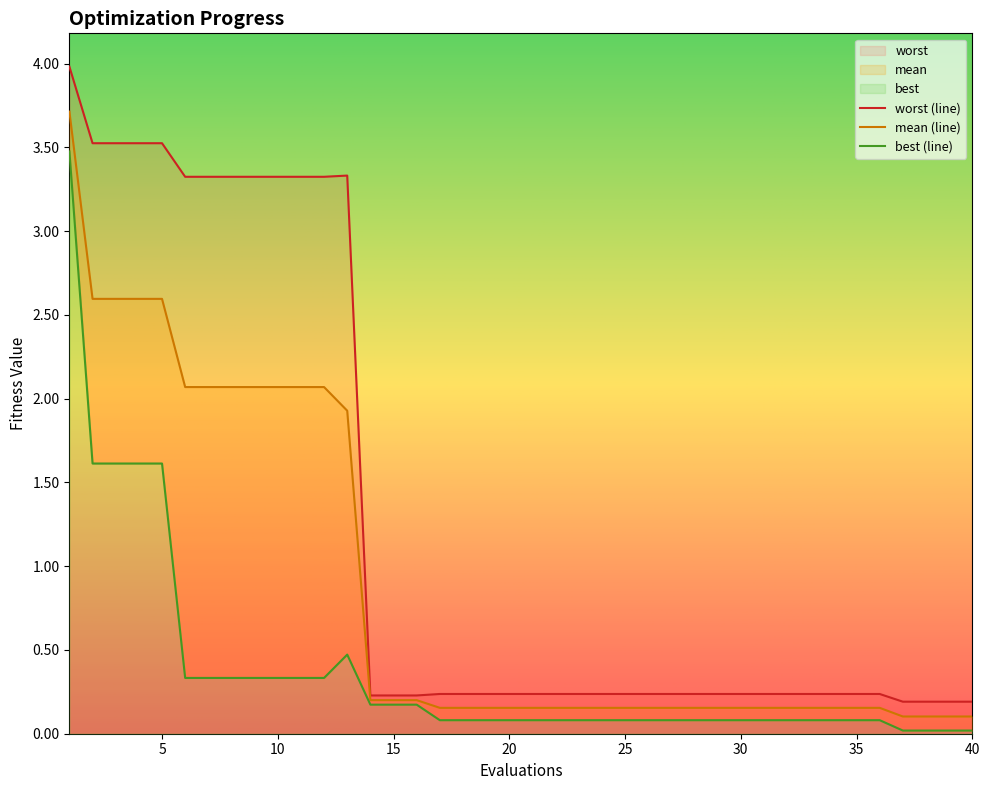

What is the sum of all mean values?

34.6